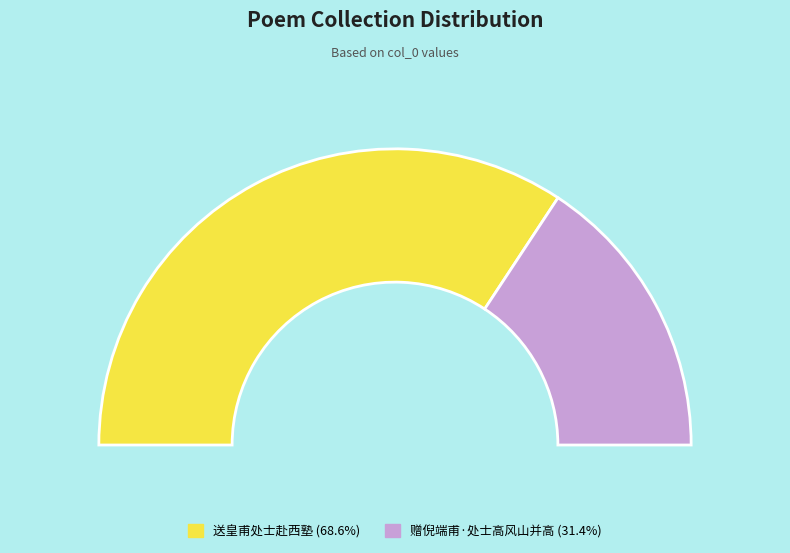

Which category has the smallest portion of the pie?

赠倪端甫·处士高风山并高